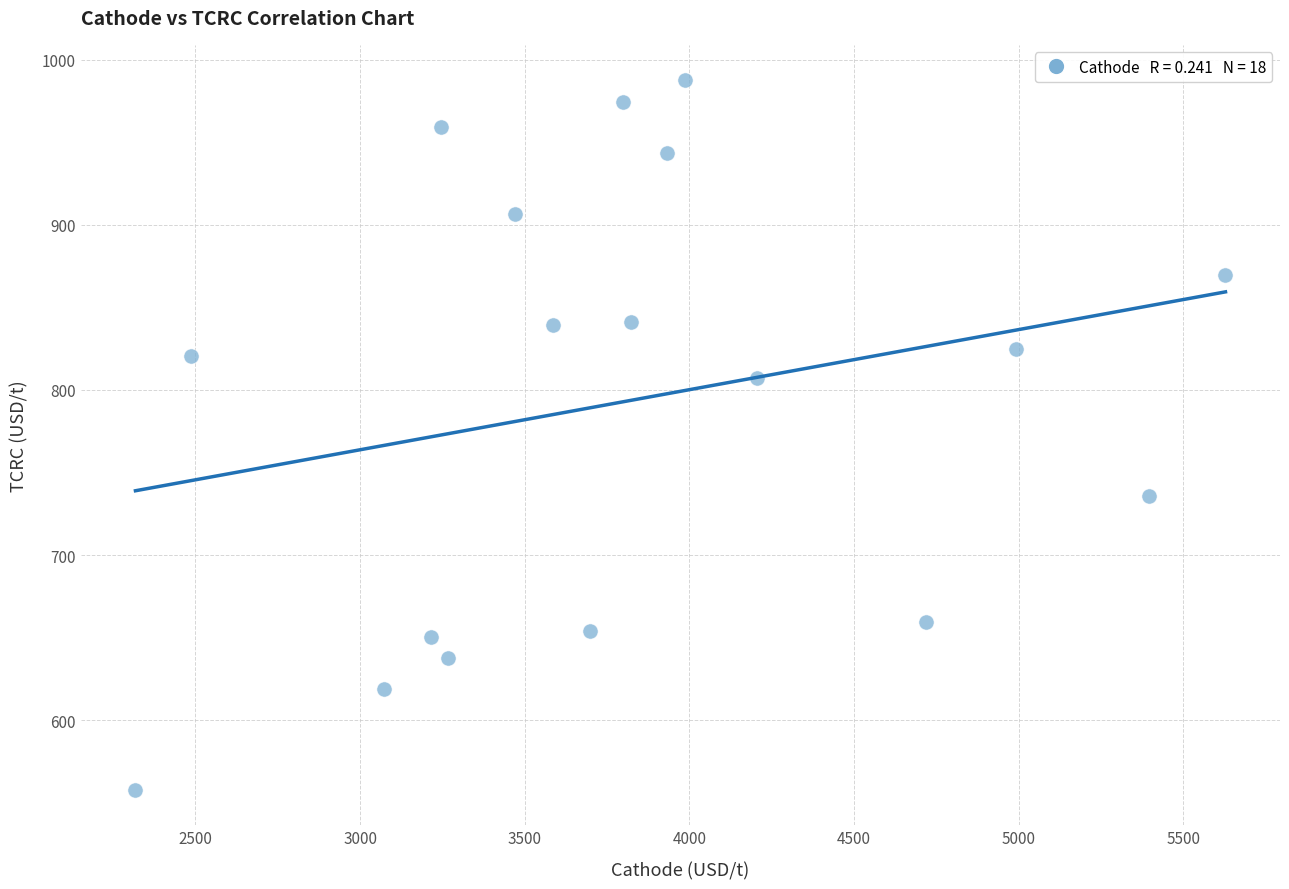

What is the range of X values (max minus min)?

3309.9